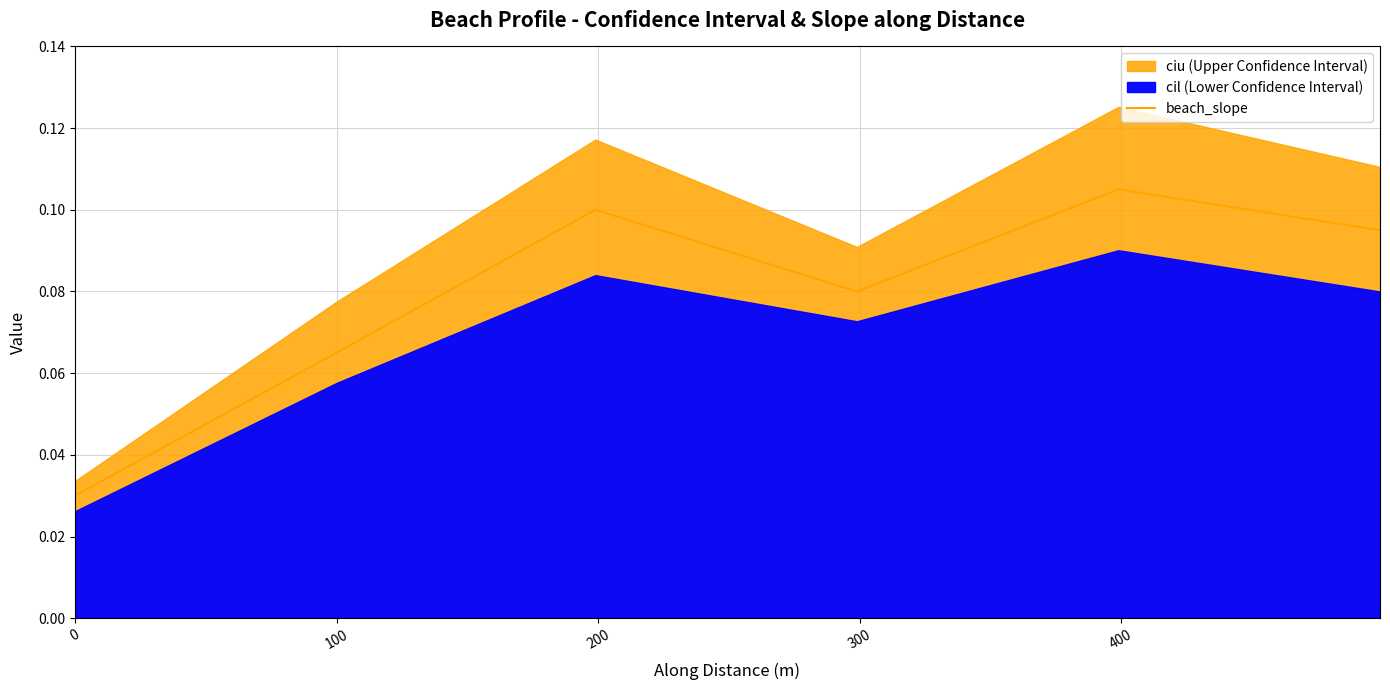

Reading left to right, extract all data points from this chart.

0.0	0.1	0.1	0.1	0.1	0.1